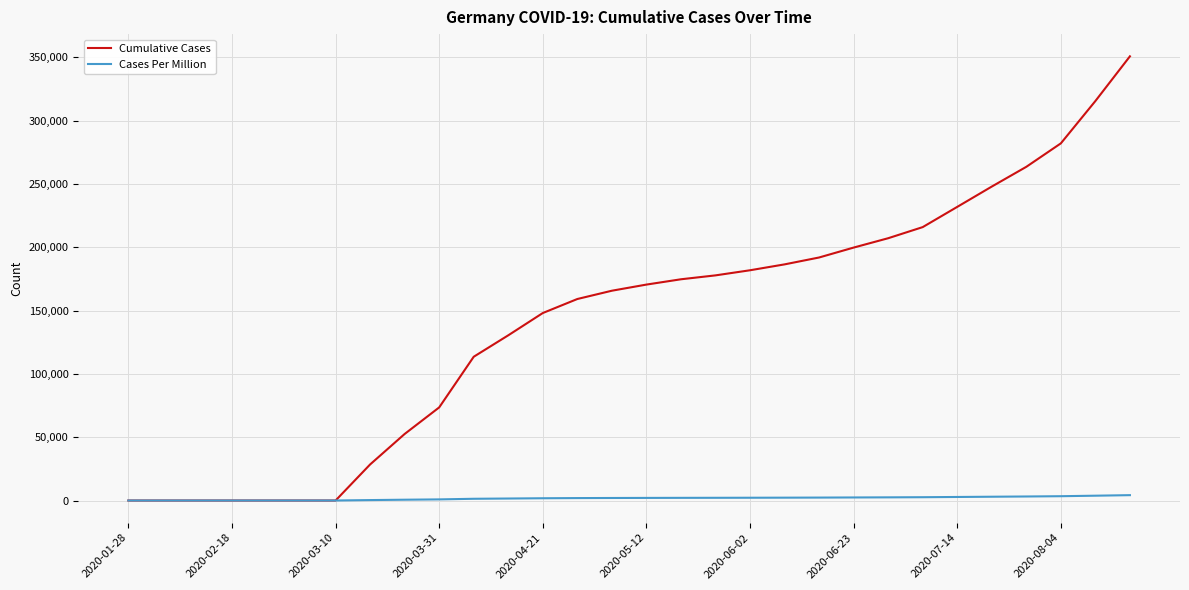

Which series has the largest total across all categories?

Cumulative Cases